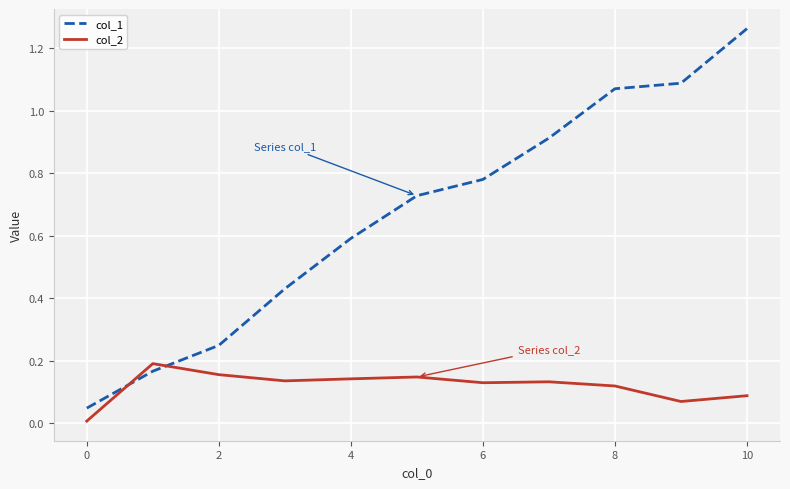

Which series has the largest total across all categories?

col_1